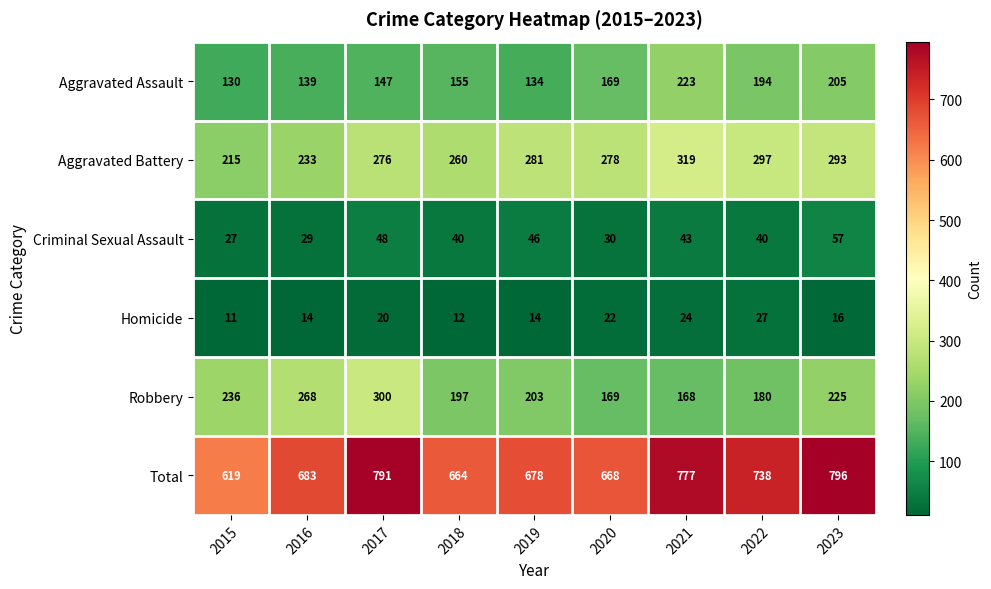

Count the number of categories in the chart.

9